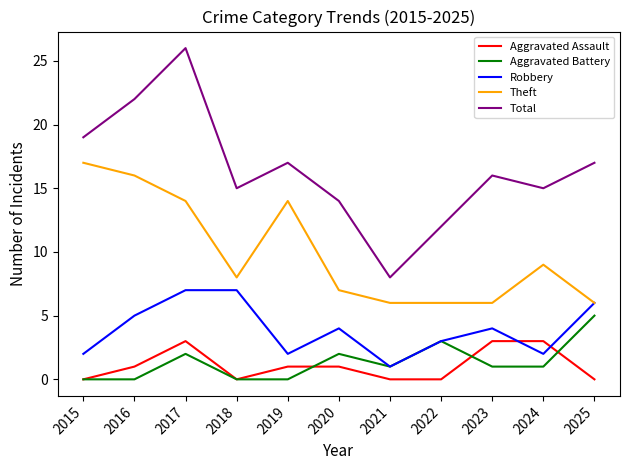

List the series in order of their peak value, lowest first.

Aggravated Assault, Aggravated Battery, Robbery, Theft, Total